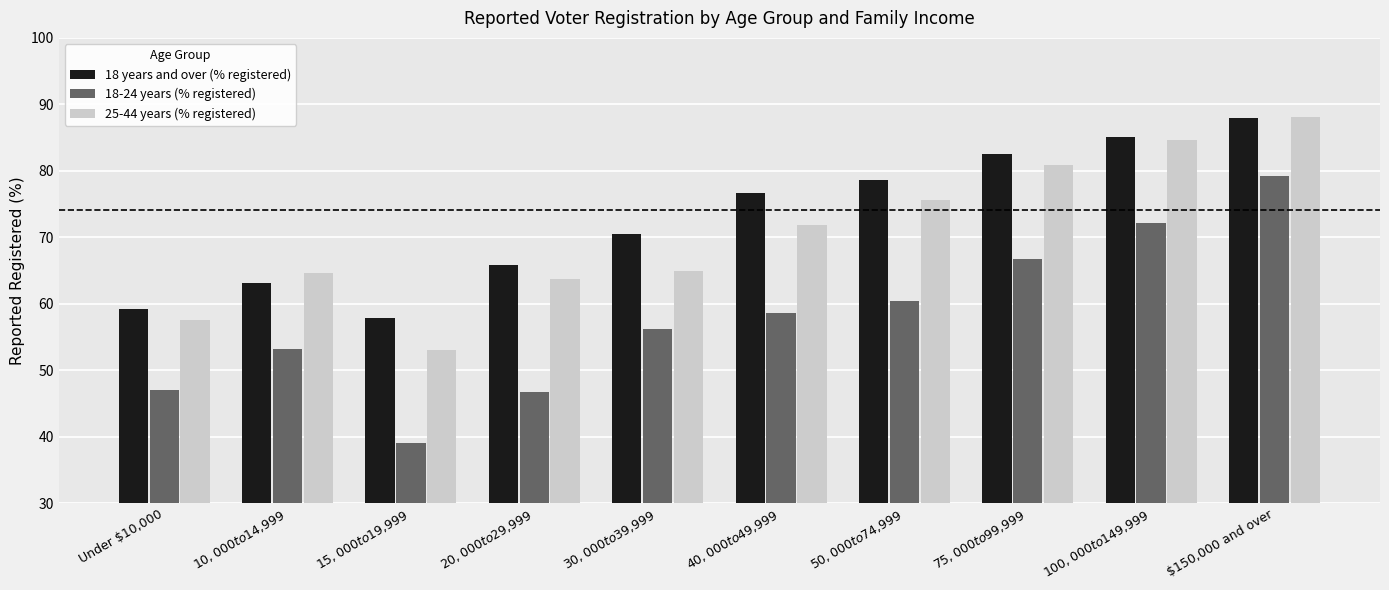

Does the chart contain any negative values?

No